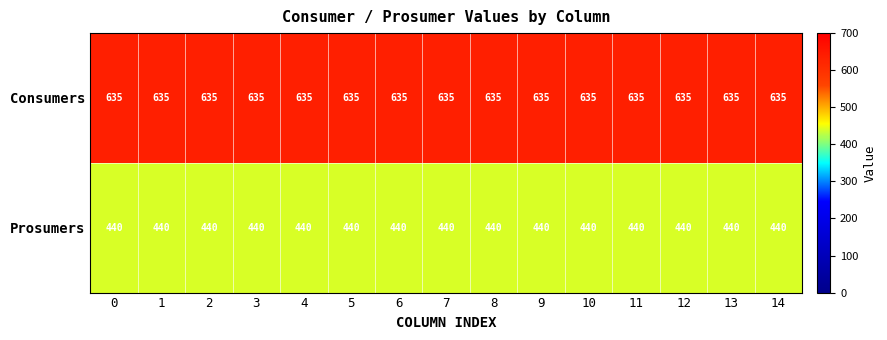

What is the difference between the highest and lowest values at 2?

195